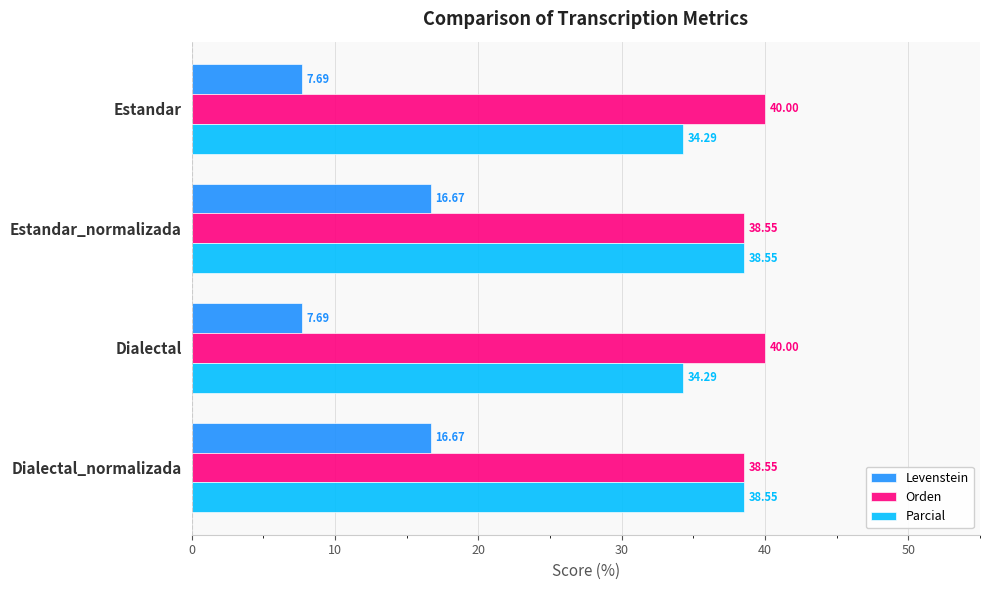

What is the total value across all series at Estandar?

82.0